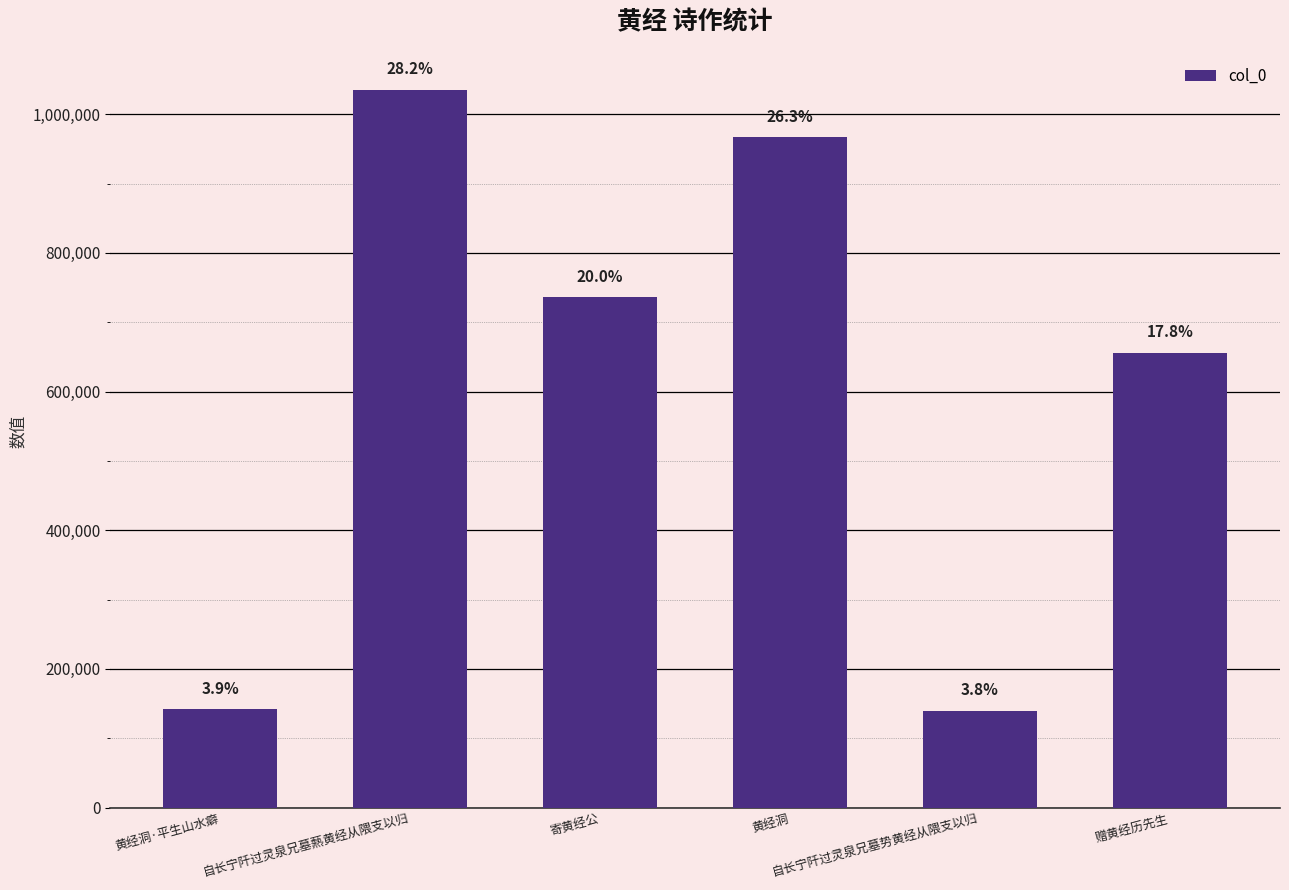

How many bars are there in total?

6